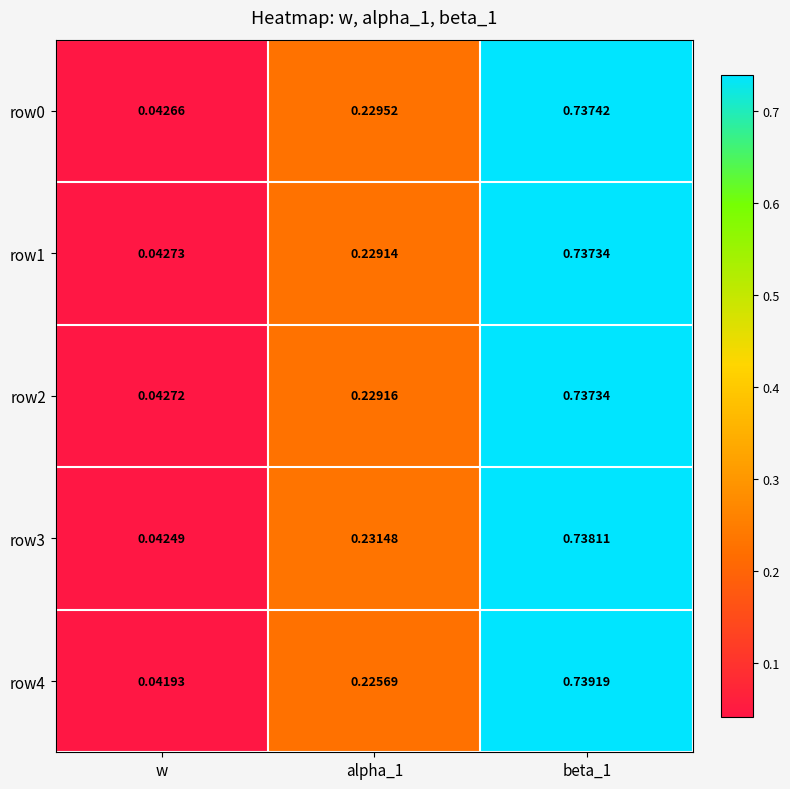

Where is row1 nearest to the value 0?

w